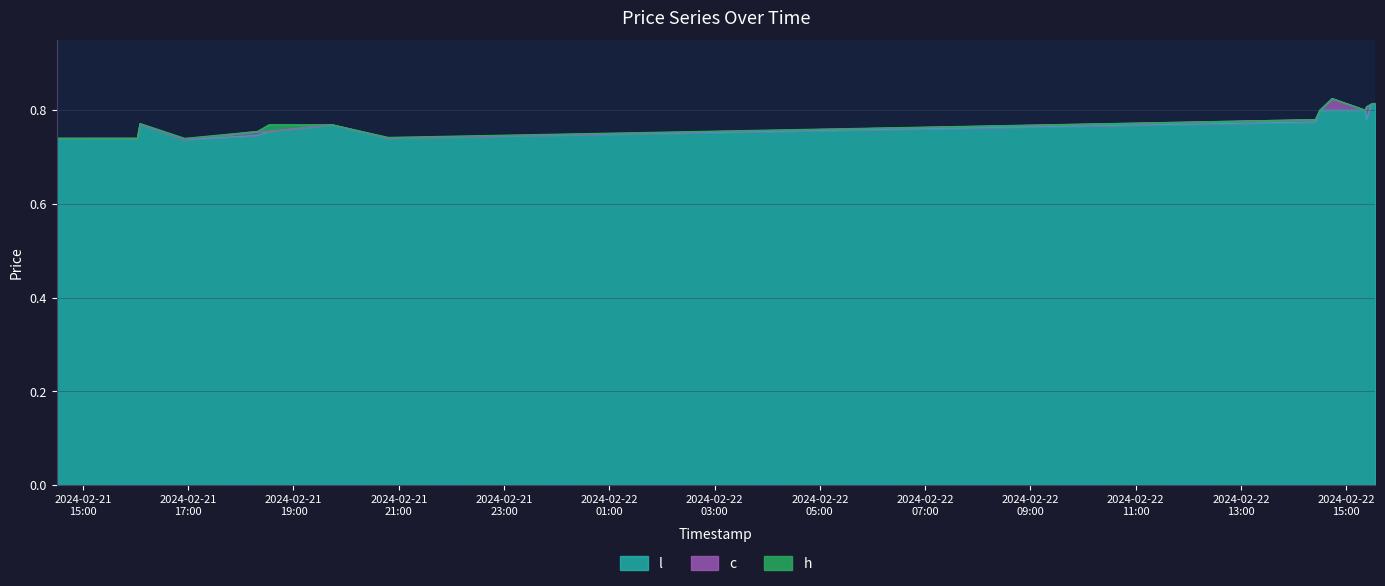

What is the label of the 12th point from the left?

2024-02-22 15:22:00